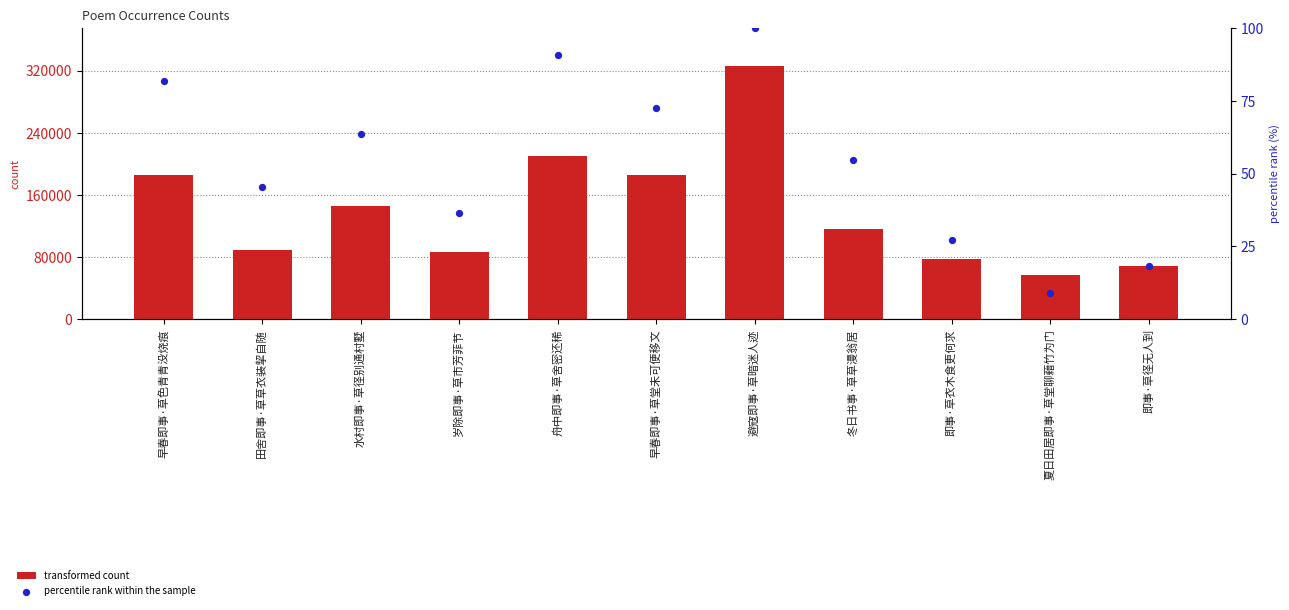

Which series contains the highest Y value?

transformed count